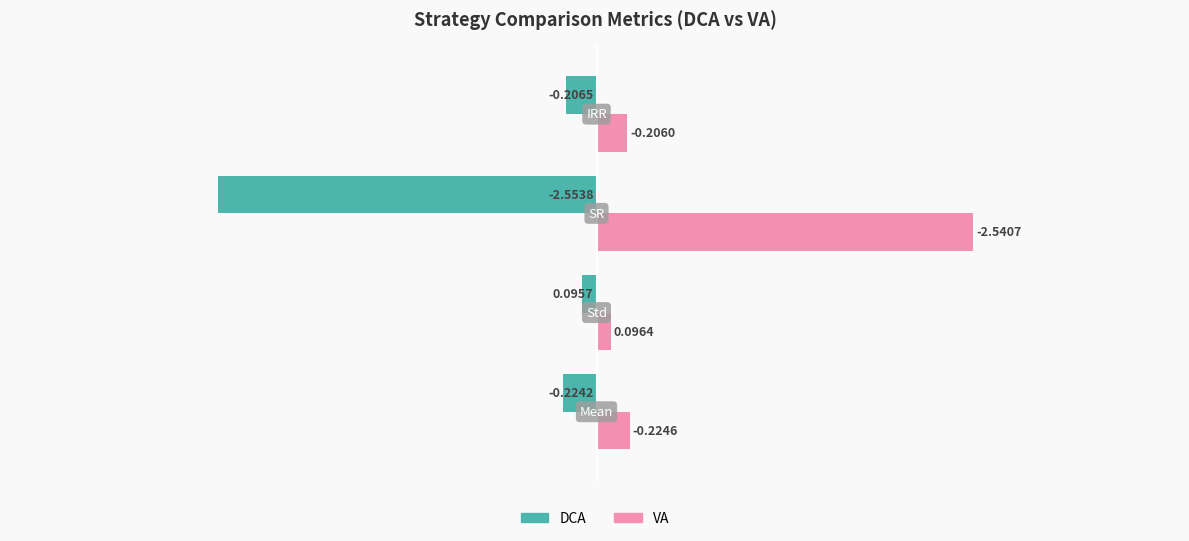

Which series has the largest total across all categories?

VA